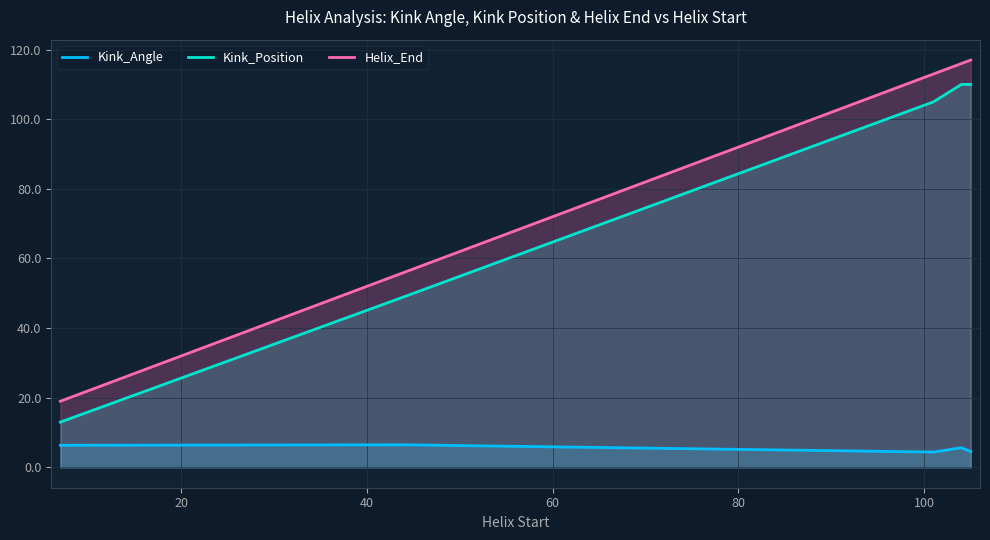

List the series in order of their peak value, highest first.

Helix_End, Kink_Position, Kink_Angle